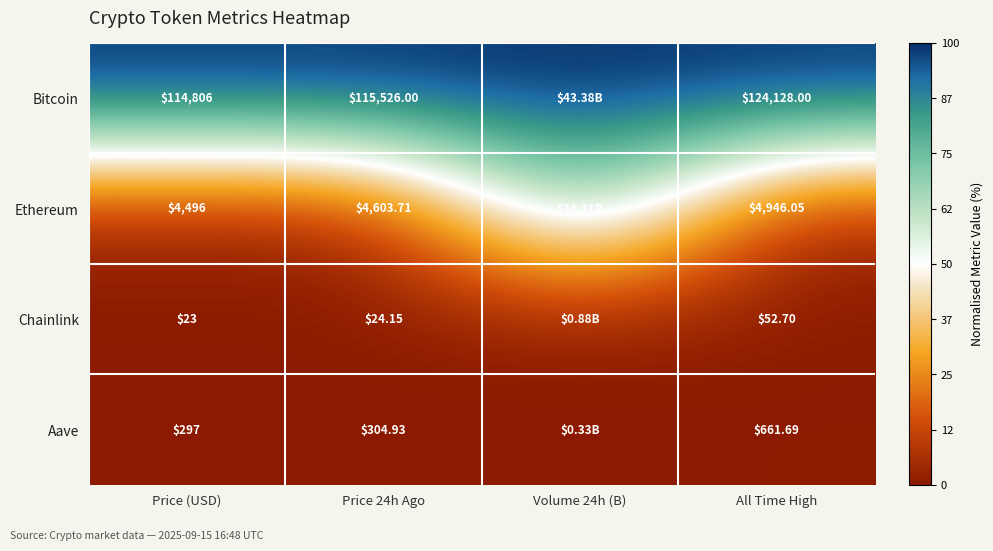

At Price 24h Ago, list the series in order from largest to smallest.

Bitcoin, Ethereum, Aave, Chainlink